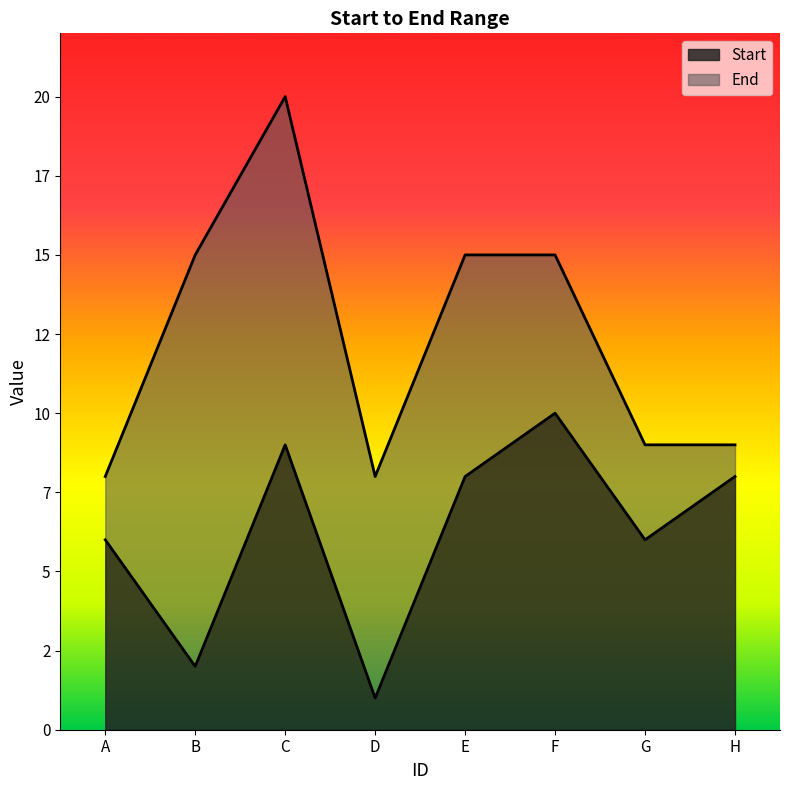

What is the value of the End point at the 5th from the left?

15